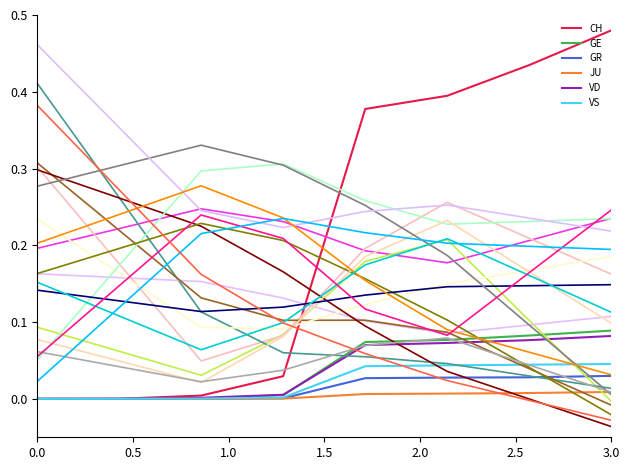

How many values in the GE series exceed 0?

7